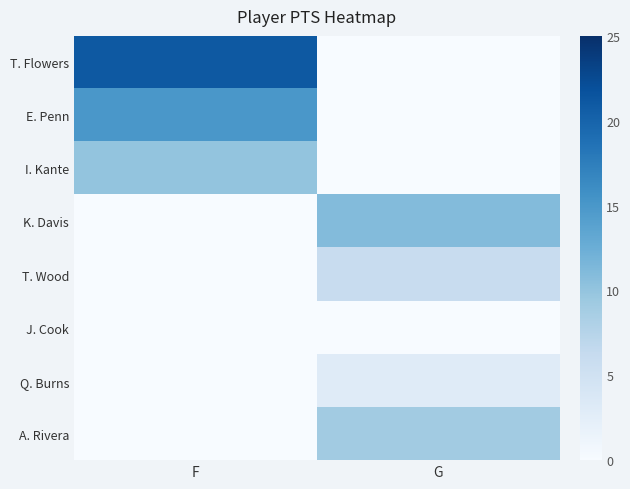

What is the spread (max minus min) of values at G?

11